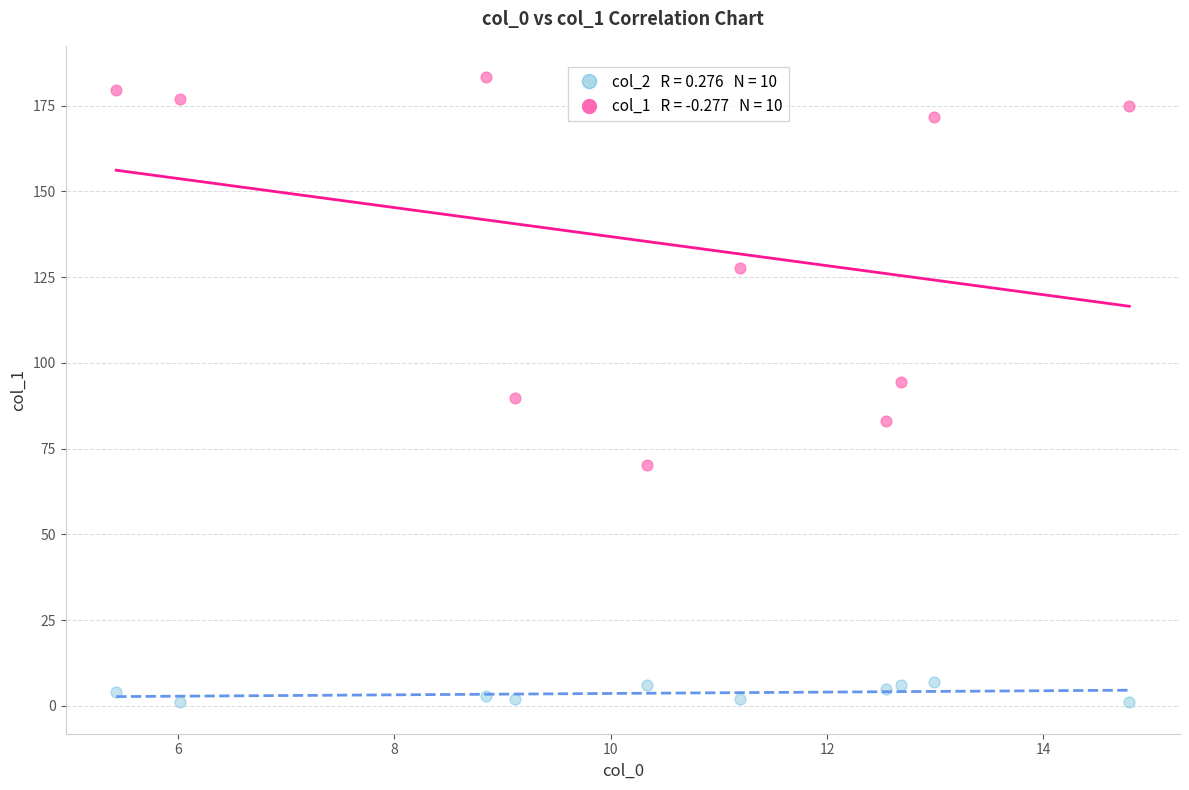

Across all data points, what is the range of X values (max minus min)?

9.4